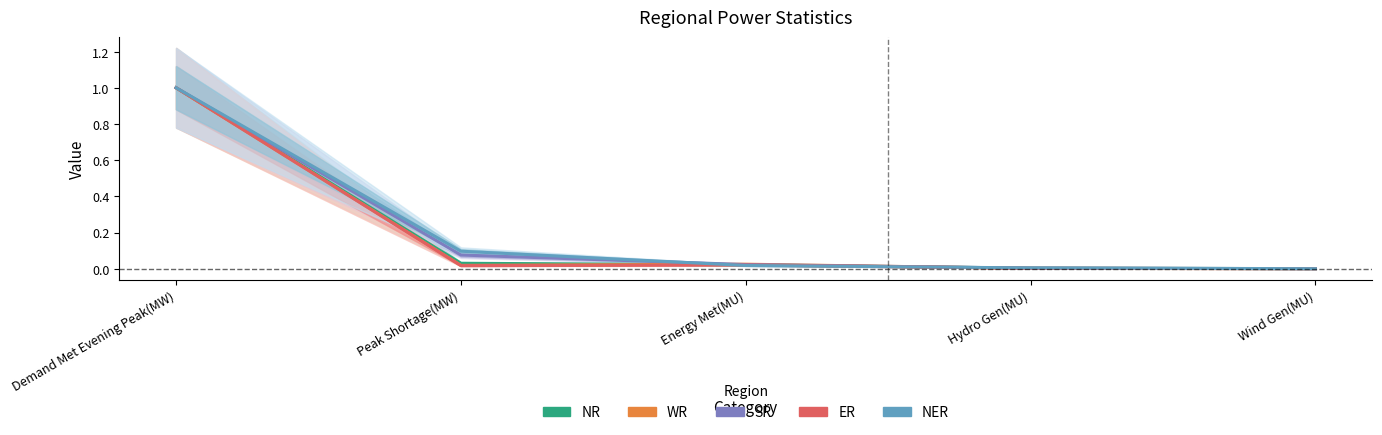

Where do NR and WR first cross each other?

Peak Shortage(MW) and Energy Met(MU)